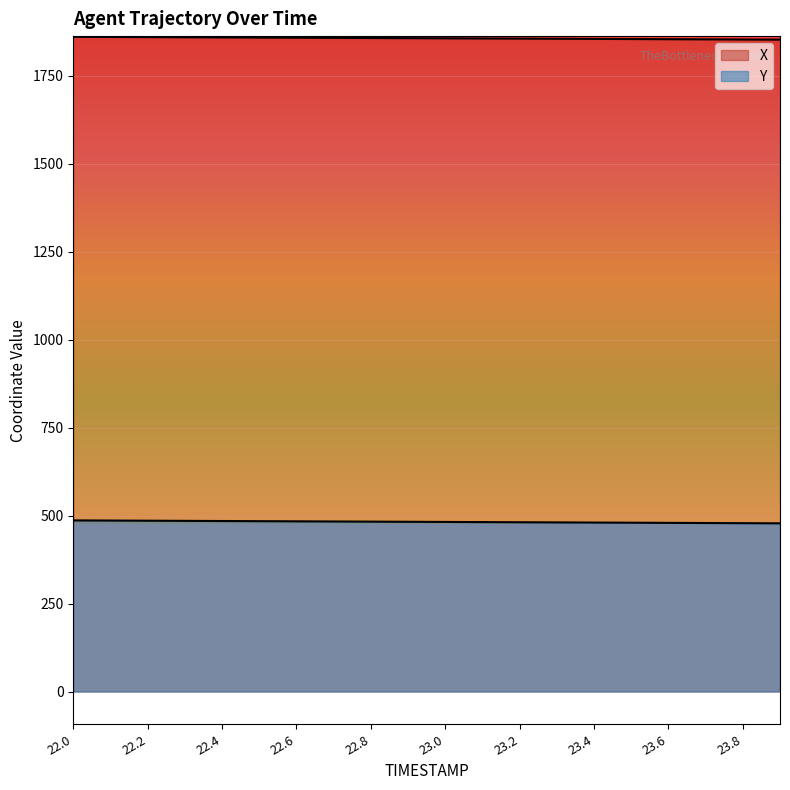

At which category is the sum across all series the highest?

22.0